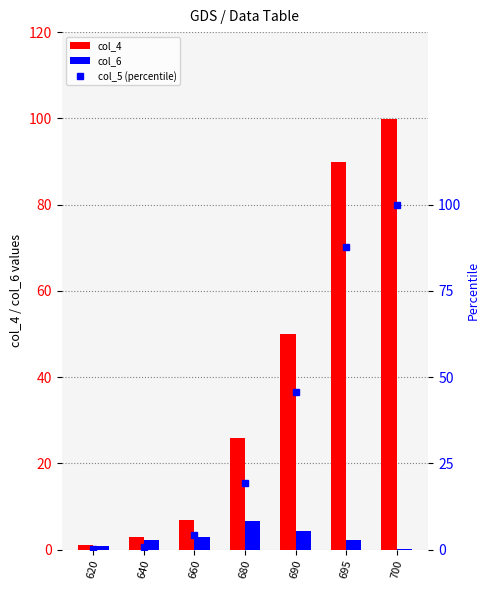

Between 690 and 680, which is larger?

690